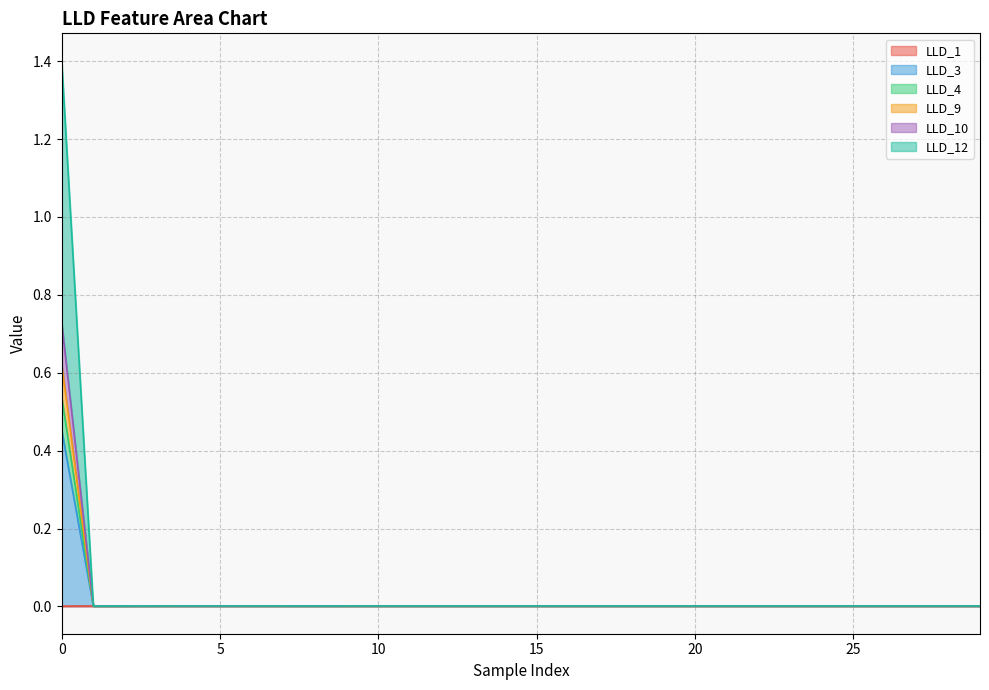

True or false: LLD_1 and LLD_4 intersect in this chart.

False